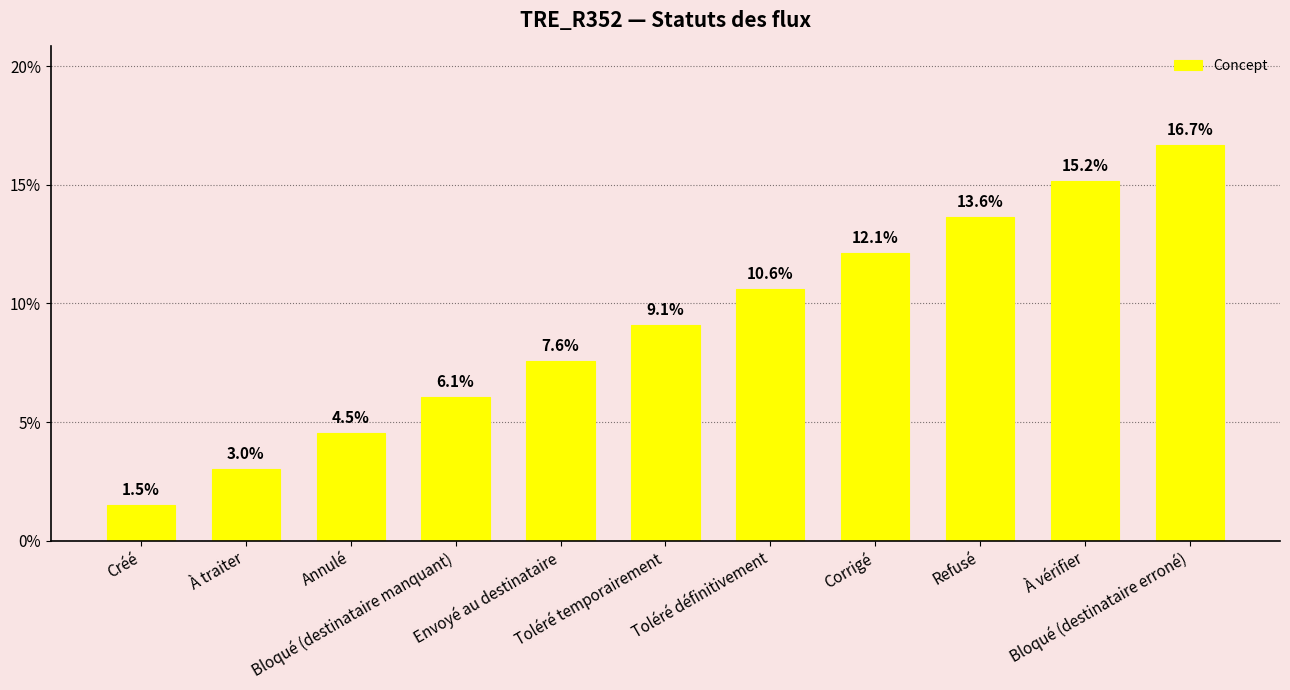

What is the ratio of the value at Annulé to the value at Toléré définitivement?

0.4